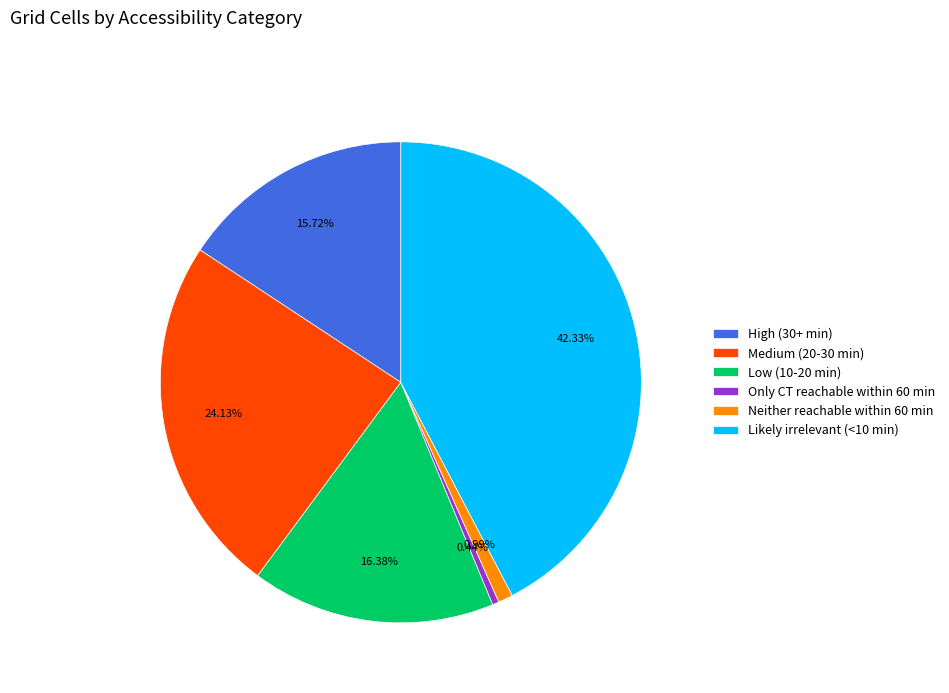

How many slices are in this pie chart?

6